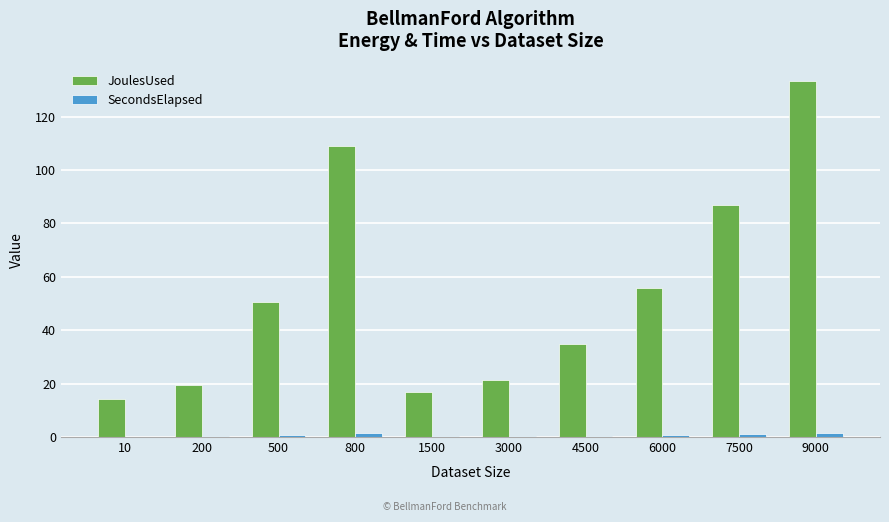

Is it true that SecondsElapsed equals 0.3 at 3000?

True